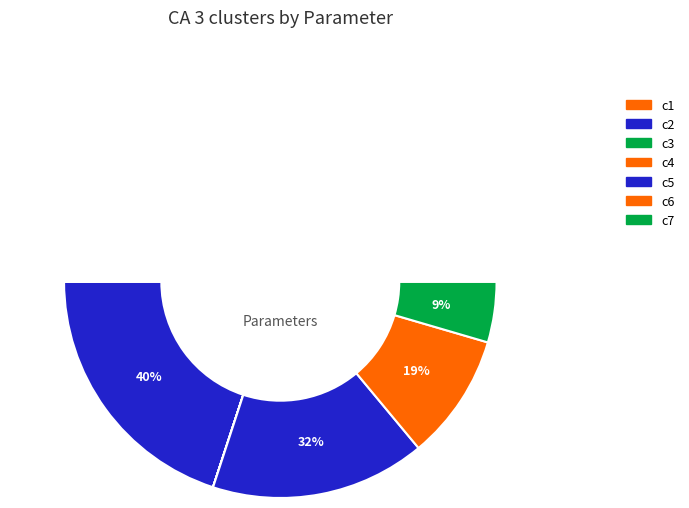

To the nearest percent, what is the difference between the c2 and c6 slice percentages?

21%